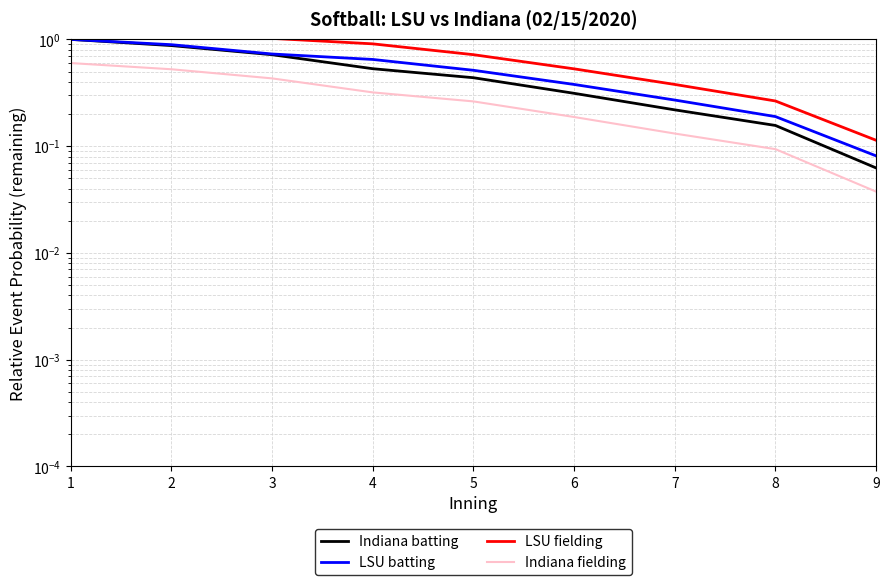

True or false: Indiana batting and LSU batting cross at least once.

False